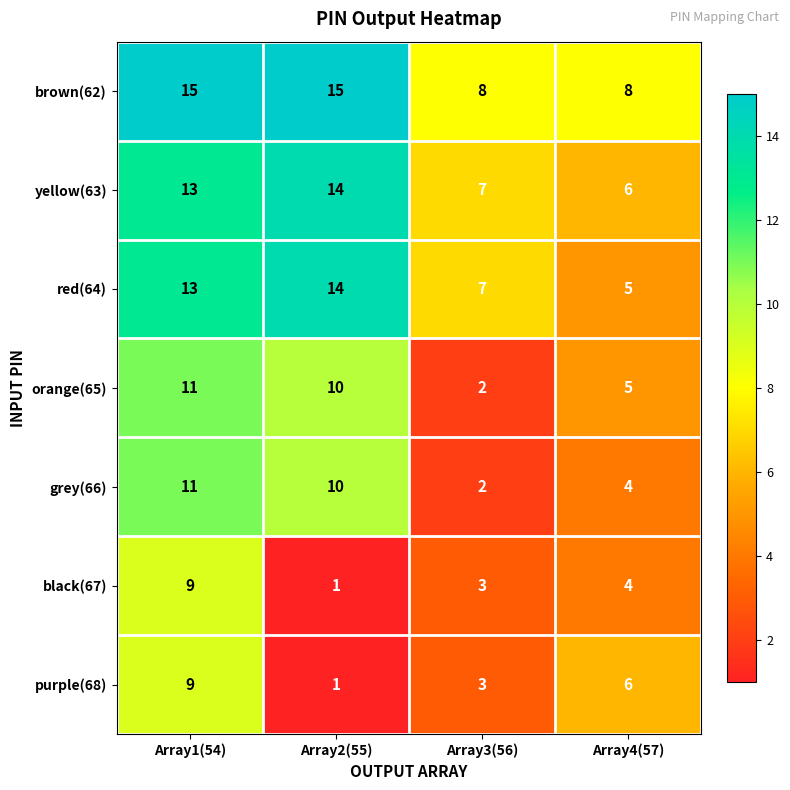

What value does the yellow(63) series have at Array4(57)?

6